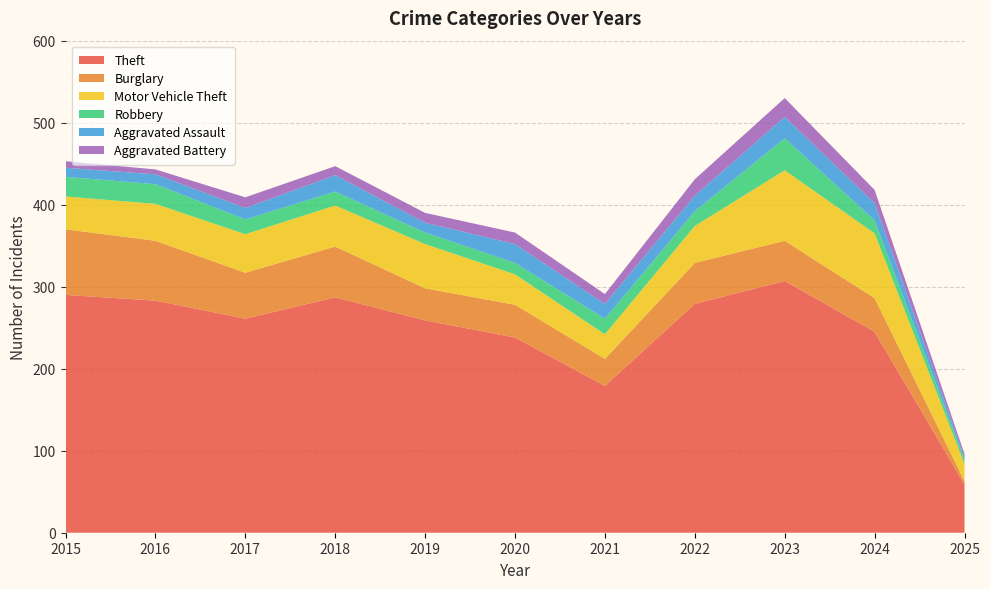

Reading left to right, list all the values displayed in this chart.

Theft: 290	283	261	287	259	238	179	279	307	245	59
Burglary: 80	73	56	62	39	40	33	50	49	41	4
Motor Vehicle Theft: 40	45	47	50	54	37	30	45	86	79	21
Robbery: 24	24	18	17	14	14	19	18	39	16	5
Aggravated Assault: 11	12	14	20	12	23	18	19	26	21	3
Aggravated Battery: 8	6	13	11	12	14	12	20	23	16	4